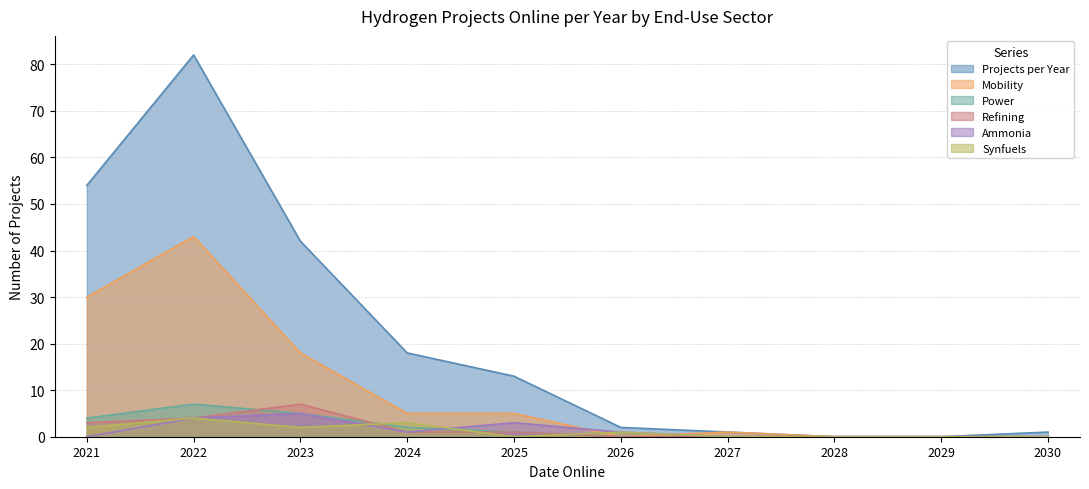

What is the value of the Projects per Year point at the 1st from the left?

54